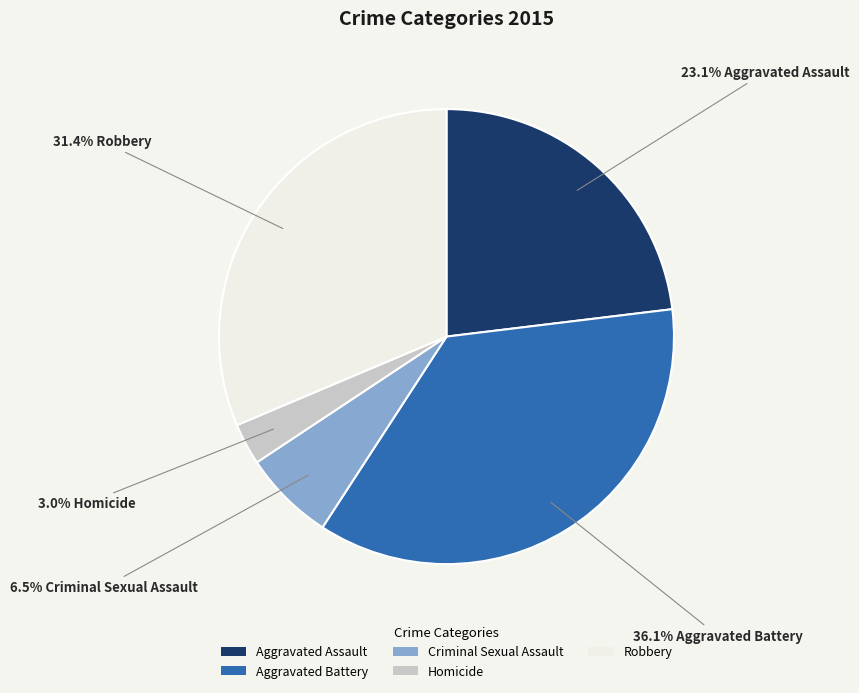

How many segments does this pie chart have?

5